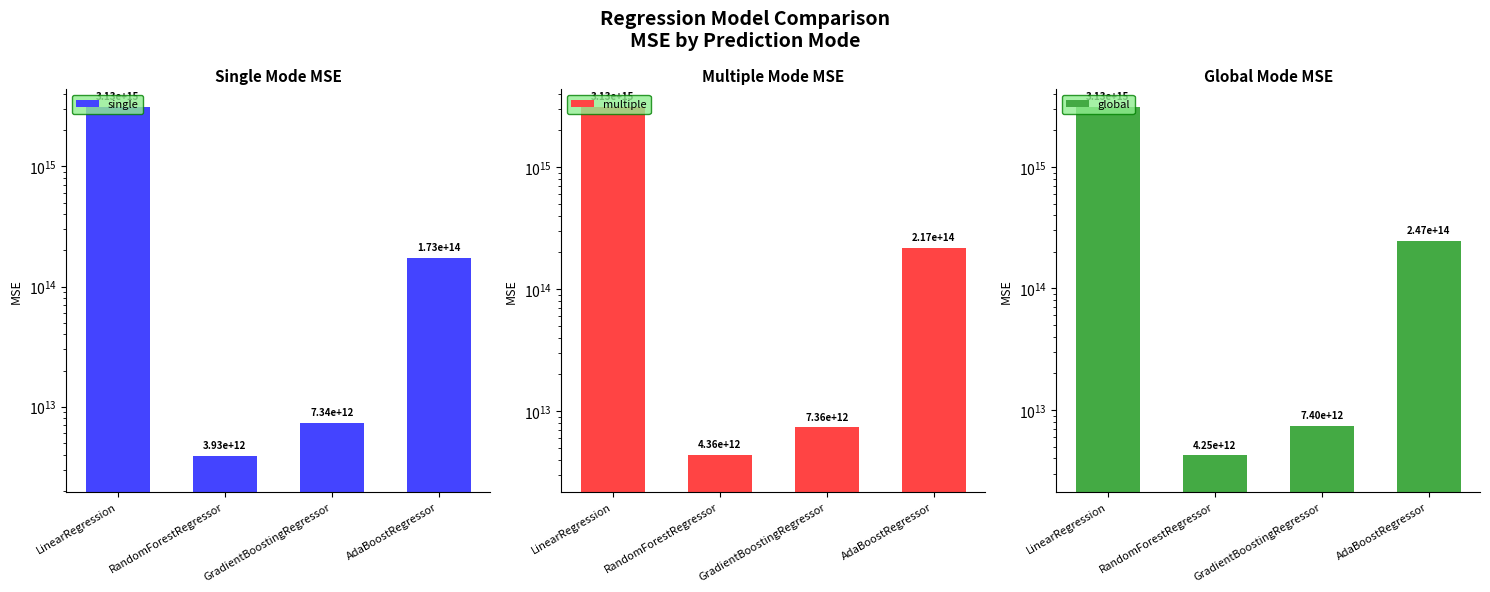

Reading left to right, transcribe all the data shown in this chart.

single: 3128315078485089.0	3926249036590.3	7339658070185.9	172700056102497.8
multiple: 3128315078485089.0	4362103167428.0	7360419701567.6	217497482984867.6
global: 3128315078485089.0	4248915189139.3	7397461463814.9	247447089133617.0